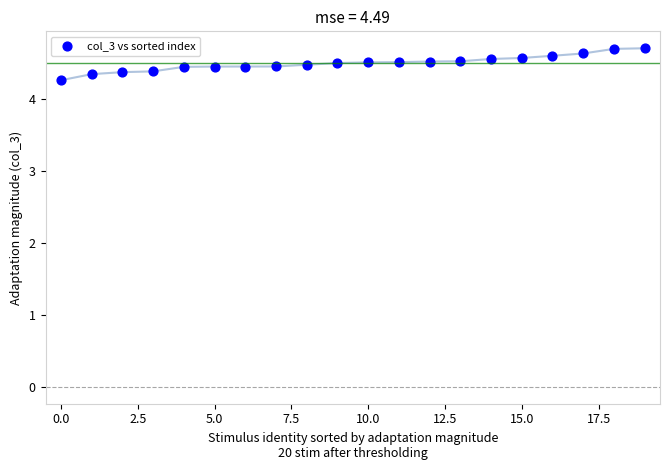

What is the range of Y values (max minus min)?

0.4